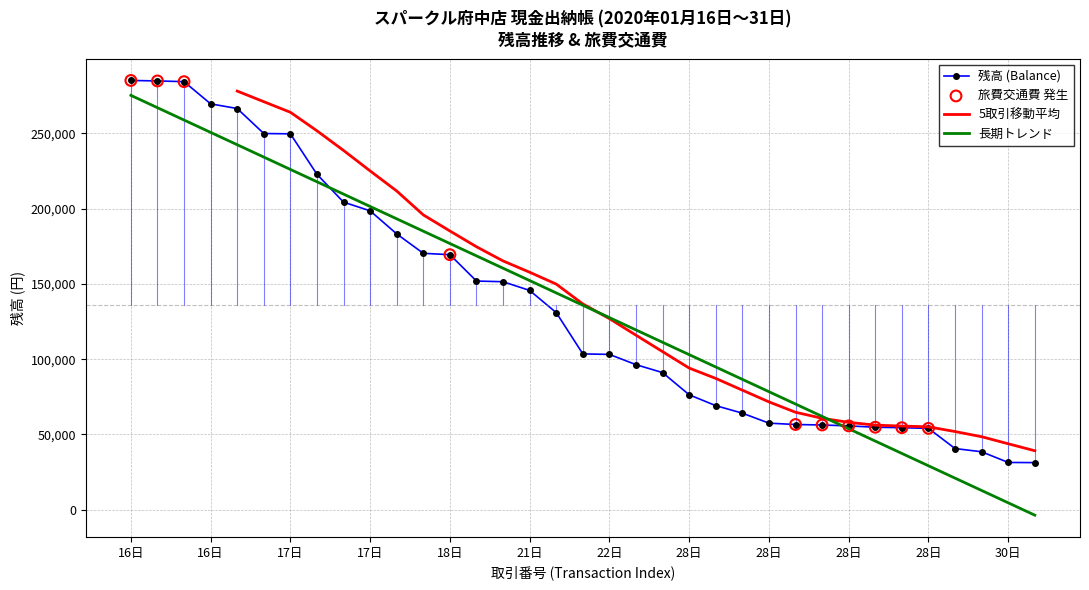

Between 29 and 17, which is larger?

17